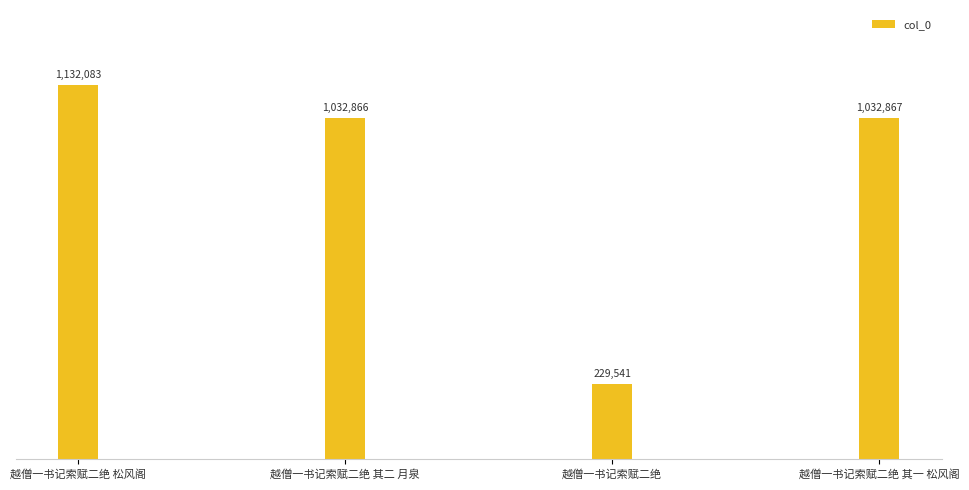

Rank the categories by value from lowest to highest.

越僧一书记索赋二绝, 越僧一书记索赋二绝 其二 月泉, 越僧一书记索赋二绝 其一 松风阁, 越僧一书记索赋二绝 松风阁